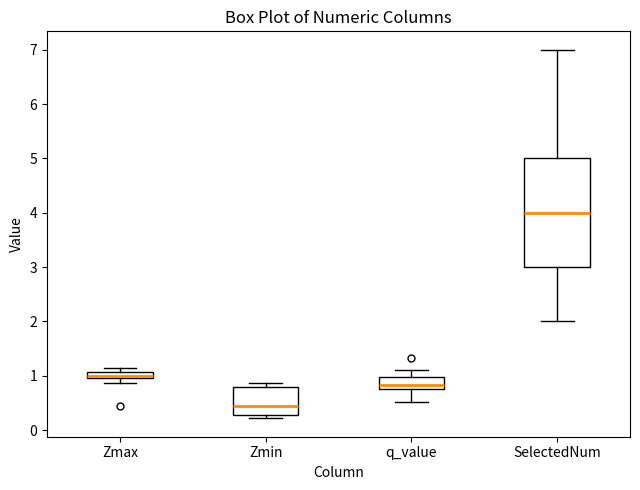

Comparing the boxes themselves (not the whiskers), which one is the tallest?

SelectedNum